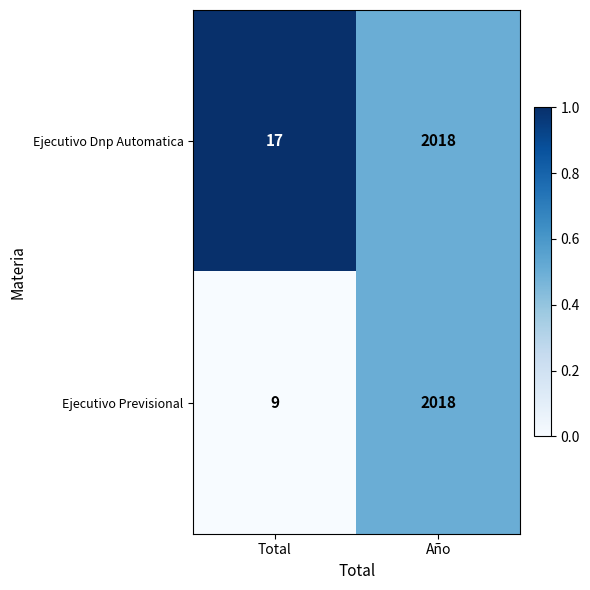

At which label is Ejecutivo Previsional closest to 1013?

Total